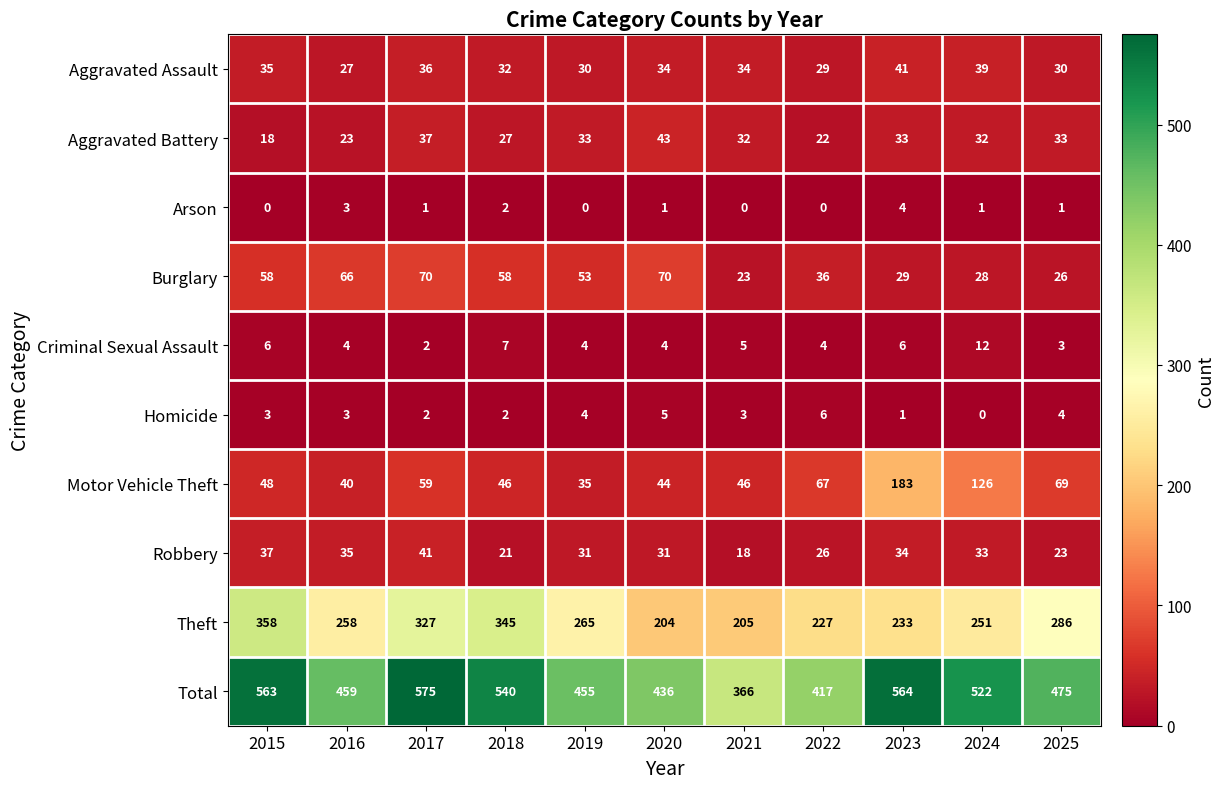

What is the approximate value of Robbery at 2015, to the nearest 10?

40